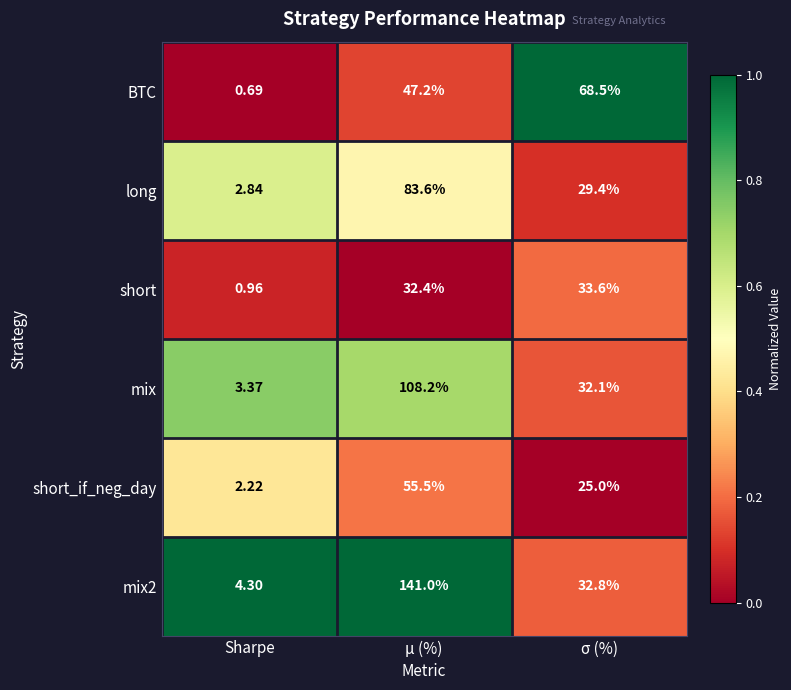

What is the spread (max minus min) of values at Sharpe?

3.6